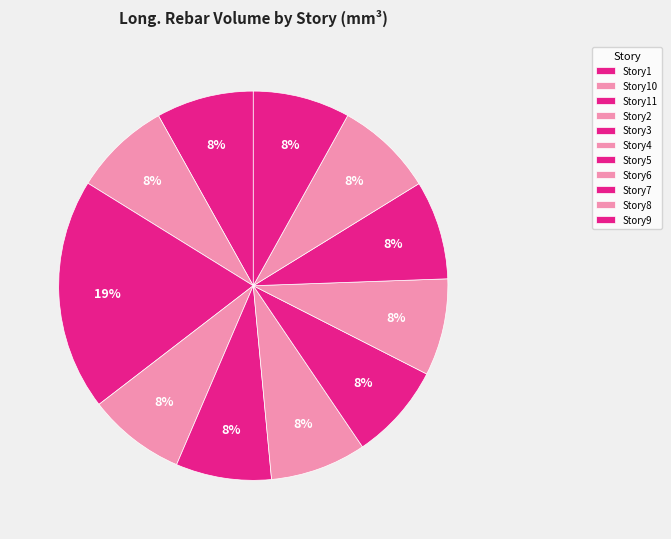

How many segments does this pie chart have?

11